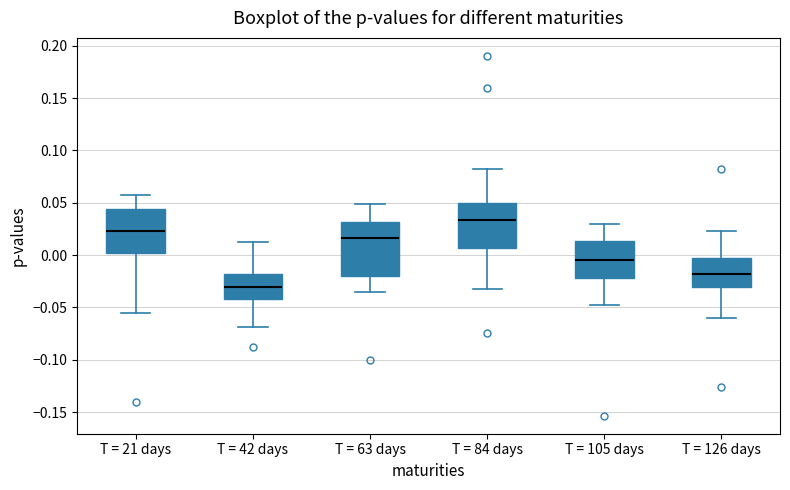

Which box is the tallest, from its lower edge to its upper edge?

T = 63 days